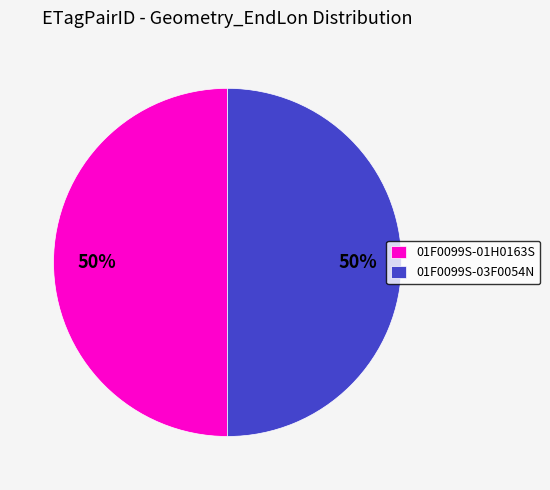

What percentage is the 01F0099S-01H0163S slice, to the nearest percent?

50%